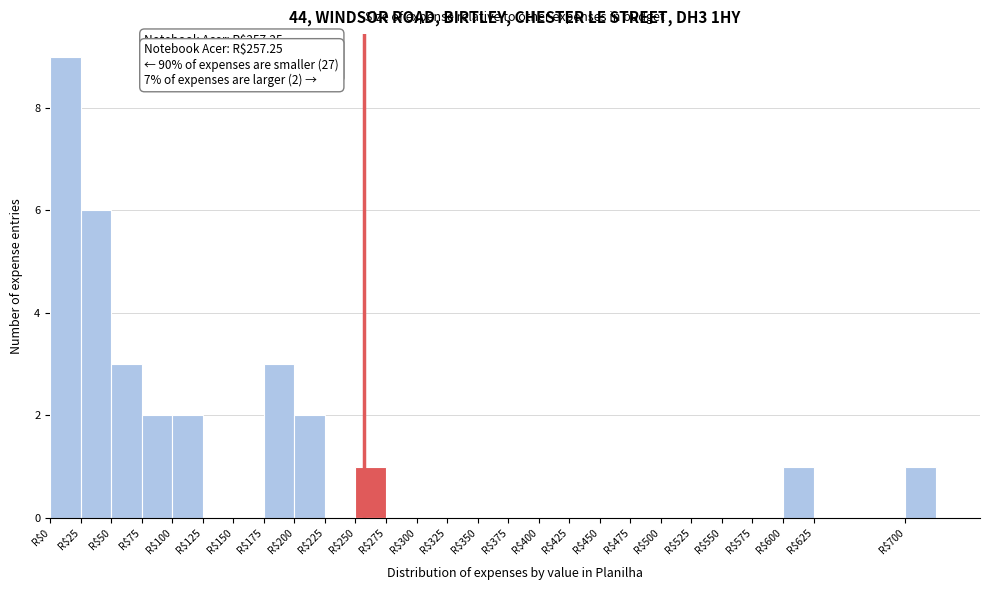

Which range on the x-axis has the tallest bar?

0 to 25